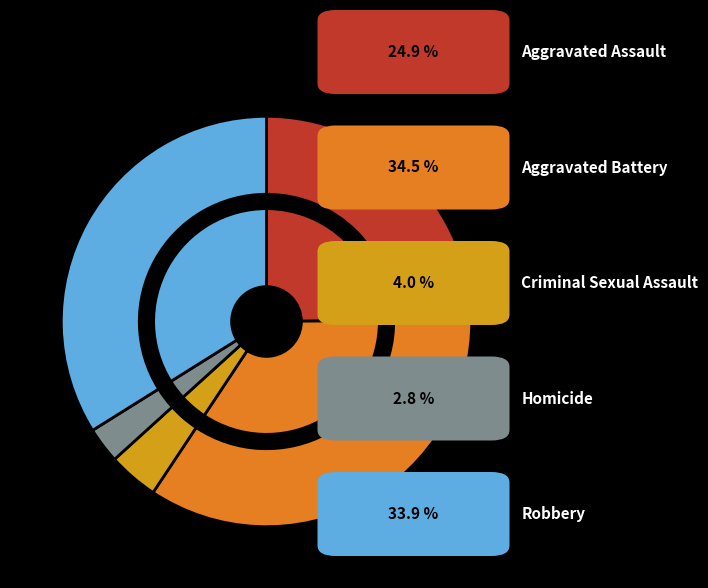

To the nearest percent, what percentage of the pie is Criminal Sexual Assault?

4%